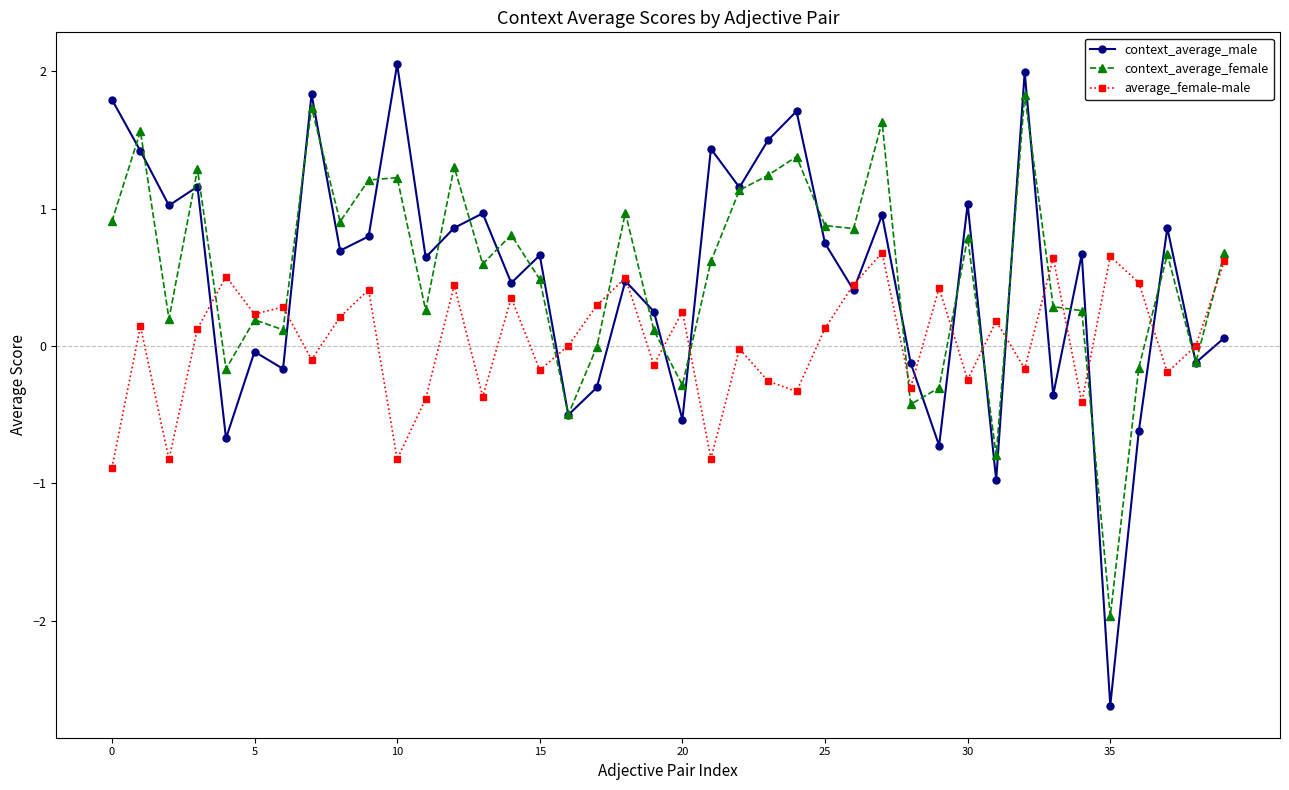

What is the greatest value displayed?

2.0